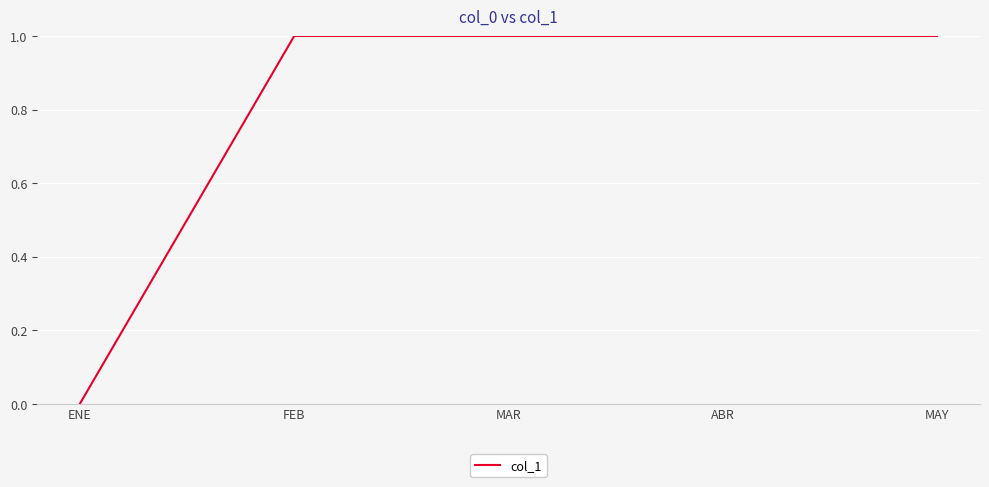

Reading left to right, list all the values displayed in this chart.

0	1	1	1	1